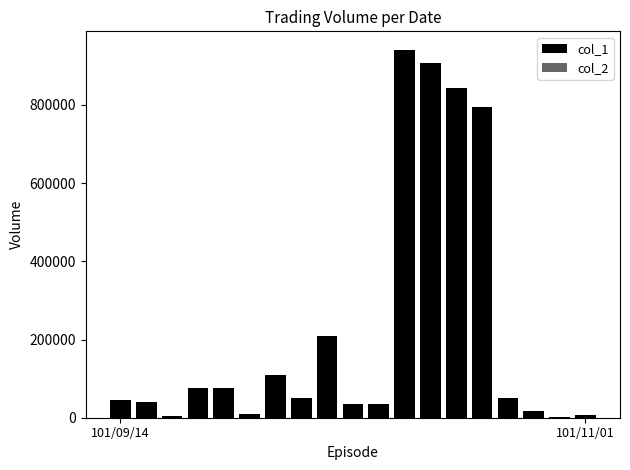

What is the maximum value shown in the chart?

941000